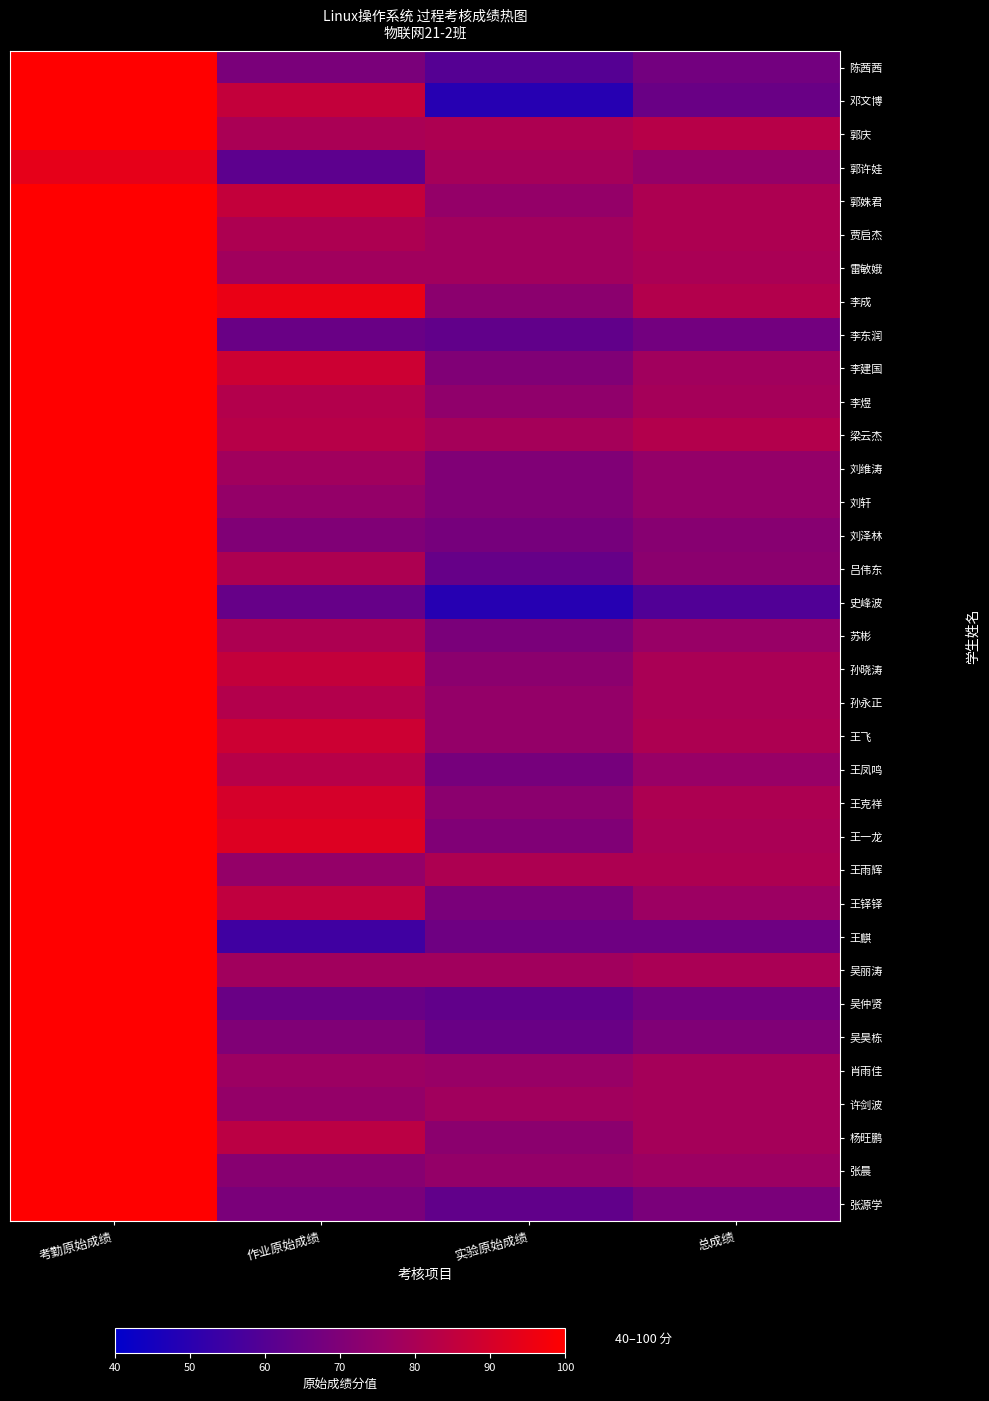

Which series changed the most between 考勤原始成绩 and 实验原始成绩?

邓文博